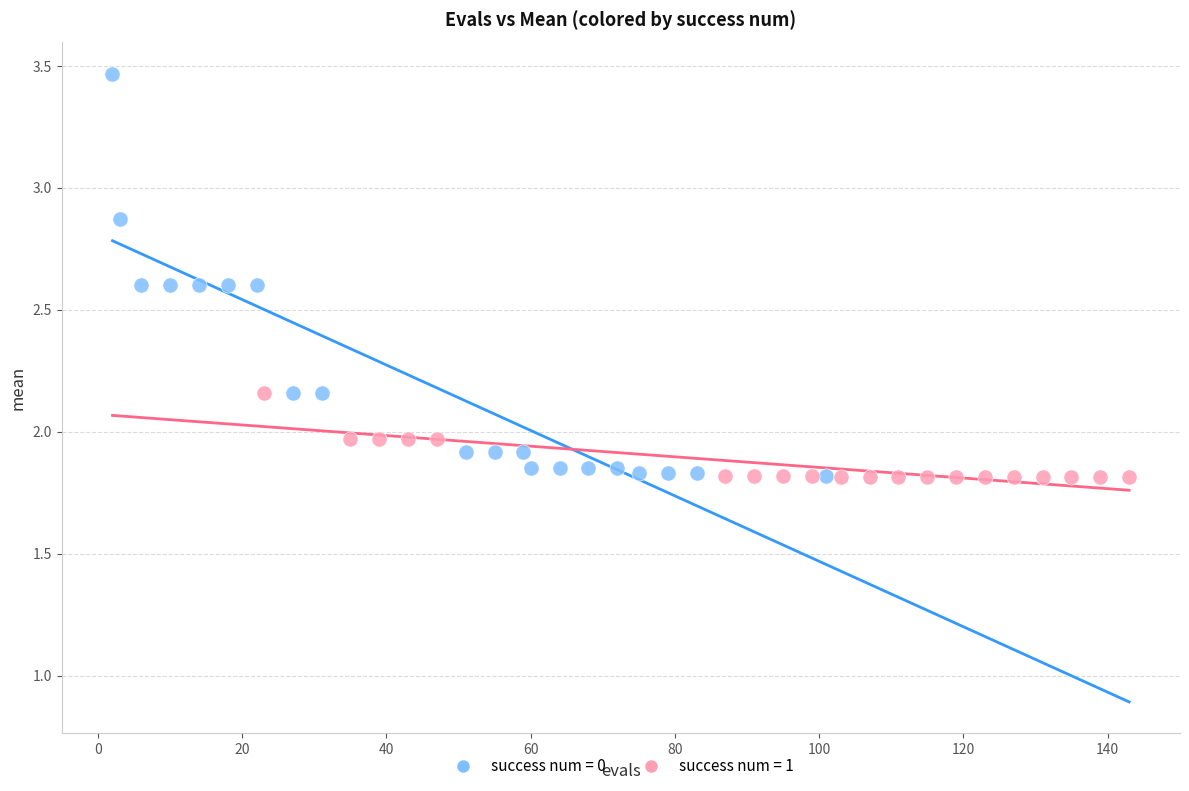

Which series has the widest spread of Y values?

success num = 0